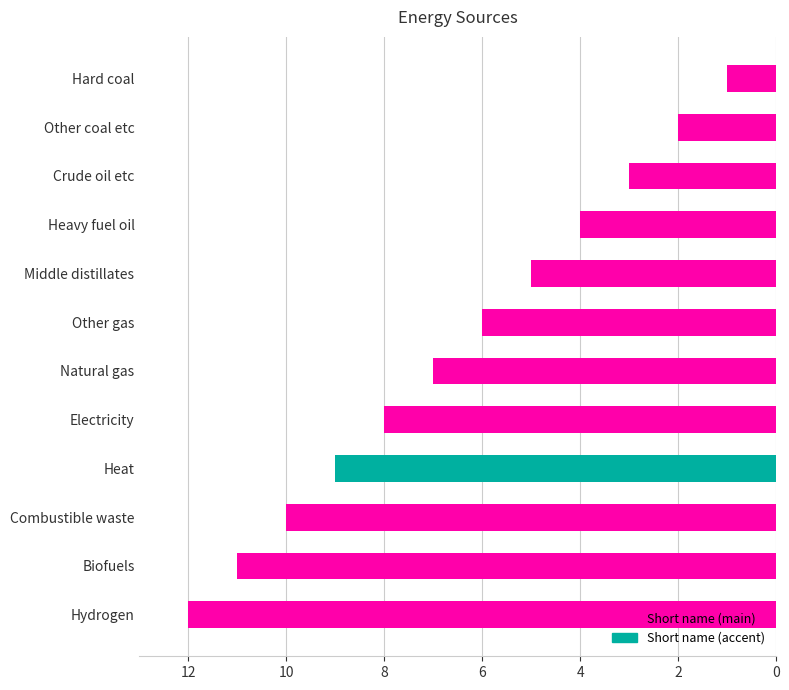

List the labels in order of value, largest first.

Hydrogen, Biofuels, Combustible waste, Heat, Electricity, Natural gas, Other gas, Middle distillates, Heavy fuel oil, Crude oil etc, Other coal etc, Hard coal